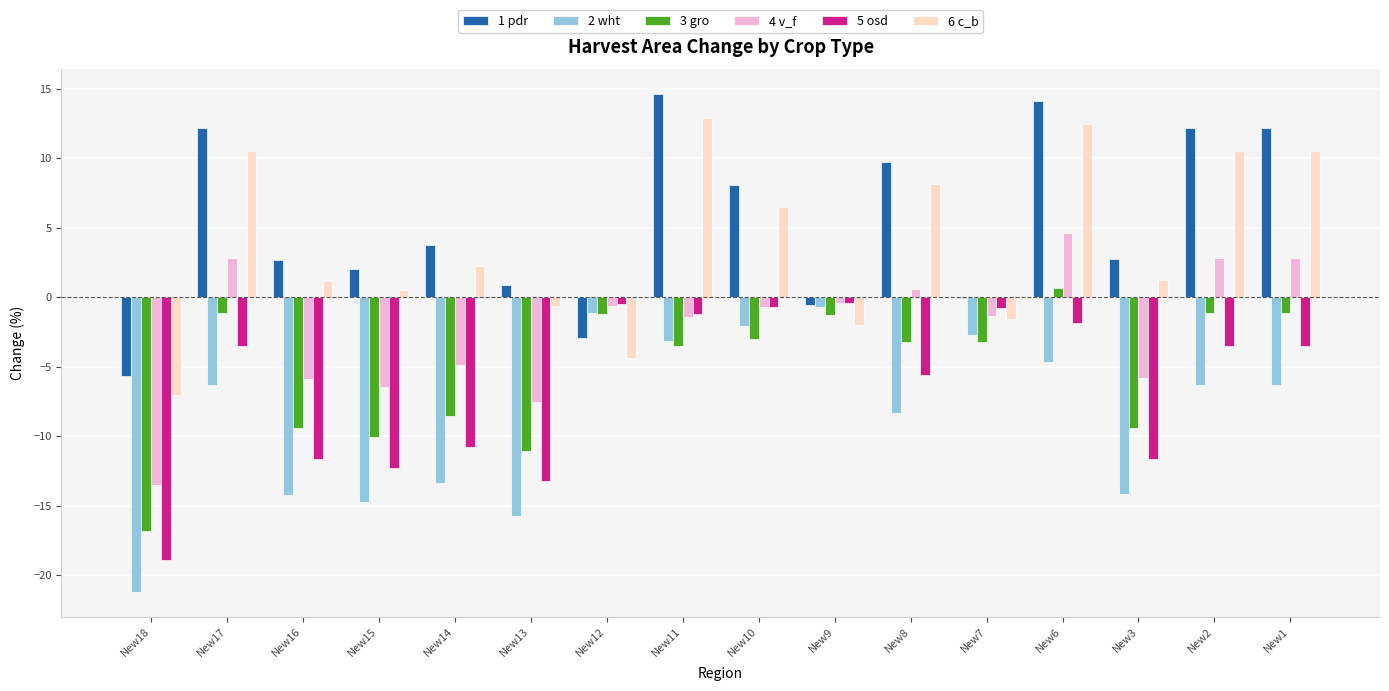

The value of 2 wht at New13 is -15.7. True or false?

True